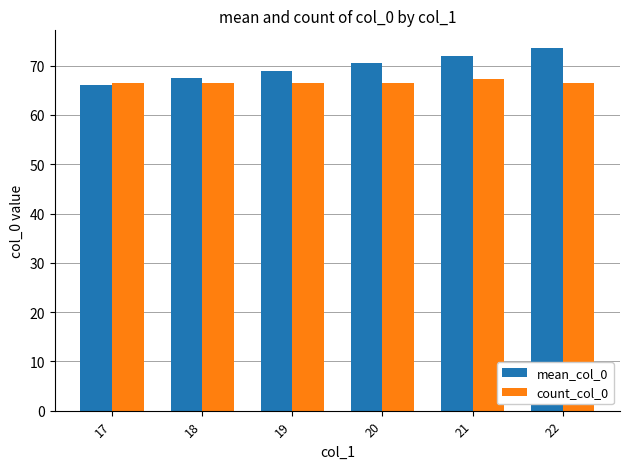

The mean_col_0 series shows 88.8 at 17. True or false?

False